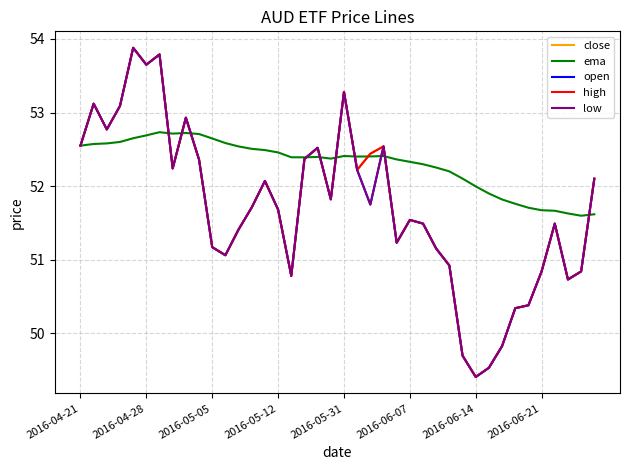

Does the chart display data point markers on the line(s)?

No